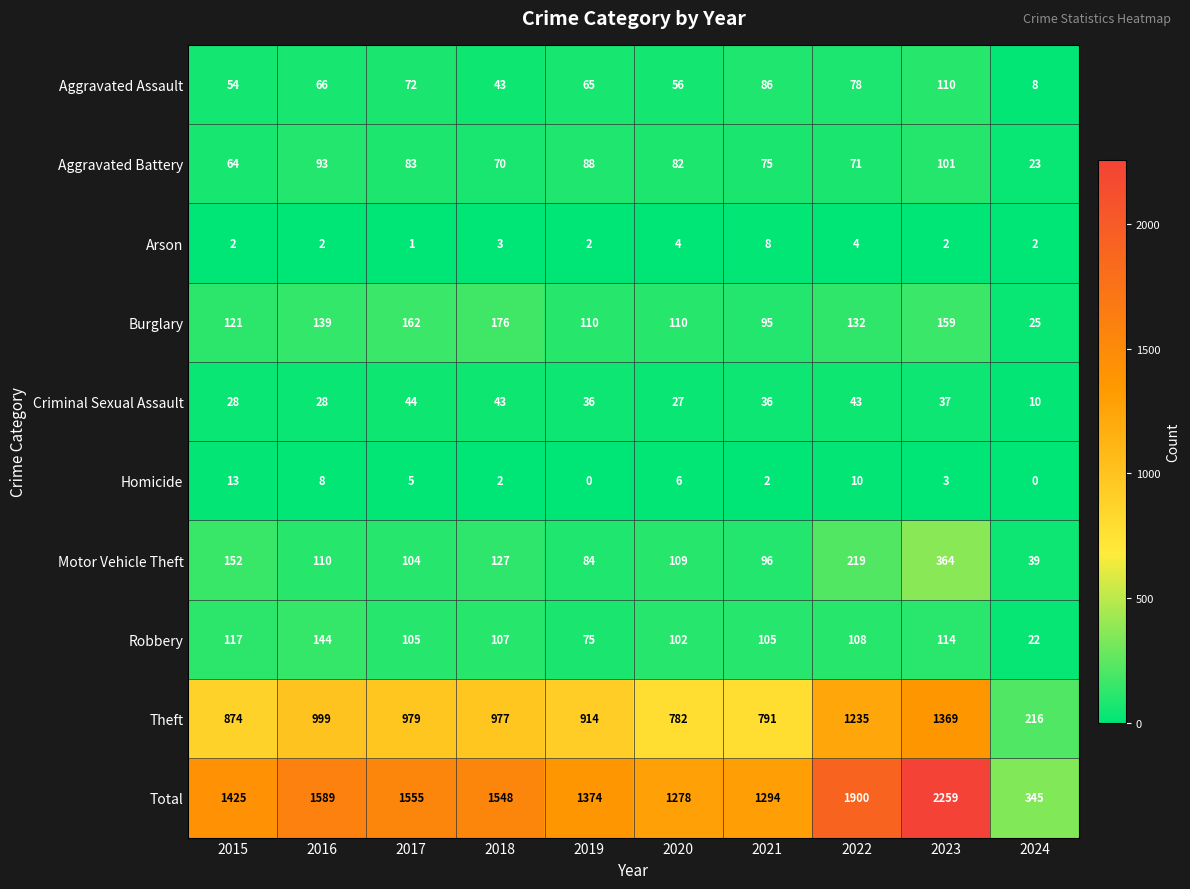

Which series has the largest total across all categories?

Total